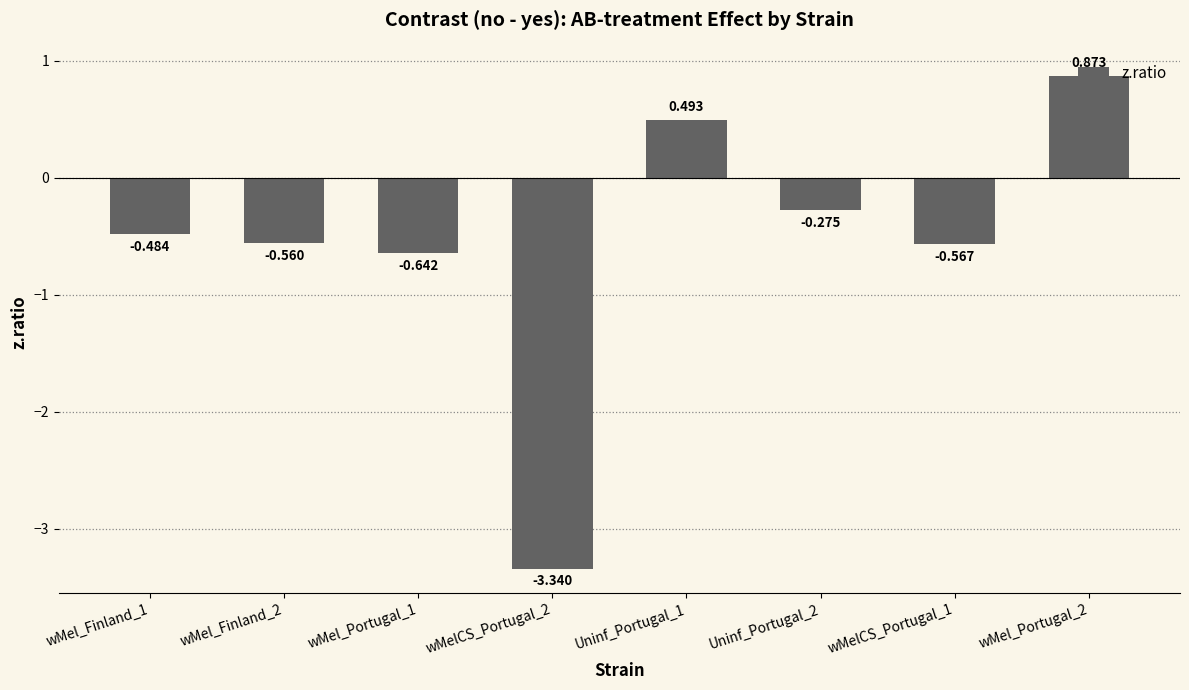

Are the bars grouped side by side (vs. stacked)?

No